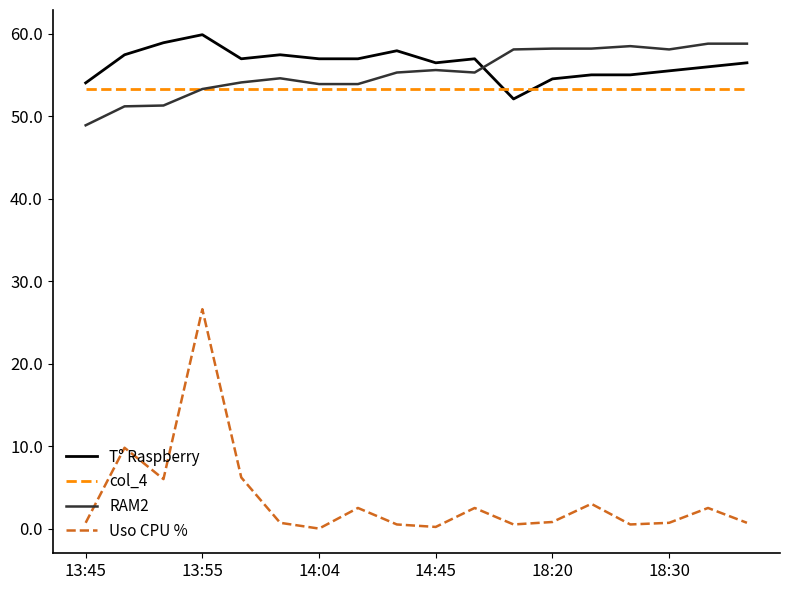

List the series in order of their peak value, highest first.

T° Raspberry, RAM2, col_4, Uso CPU %